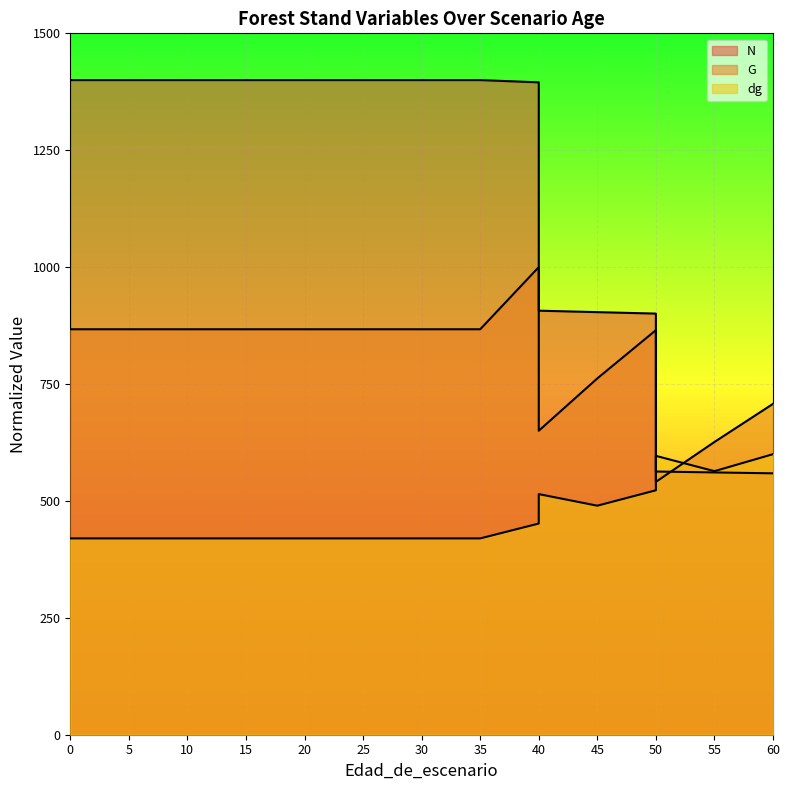

What is the lowest value of the N series?

559.0